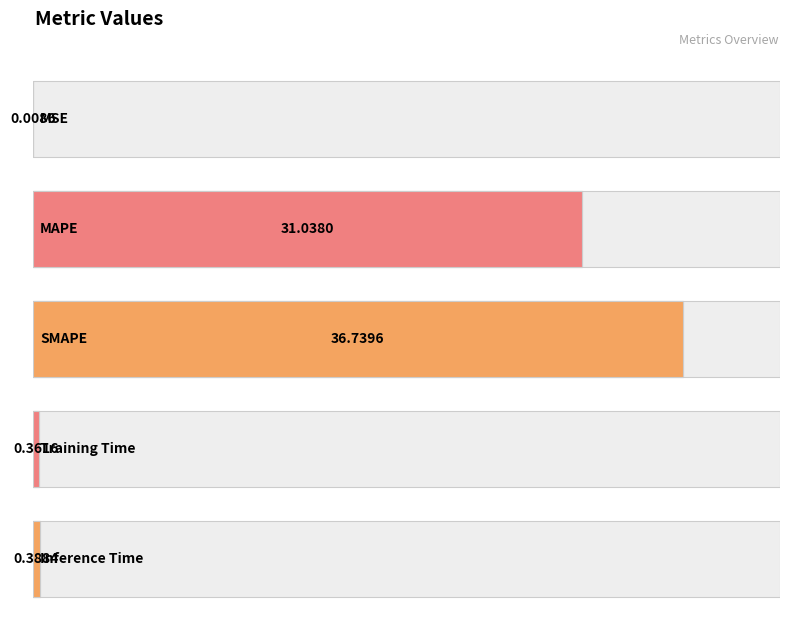

The chart shows a value of 0.0 at MSE. True or false?

False